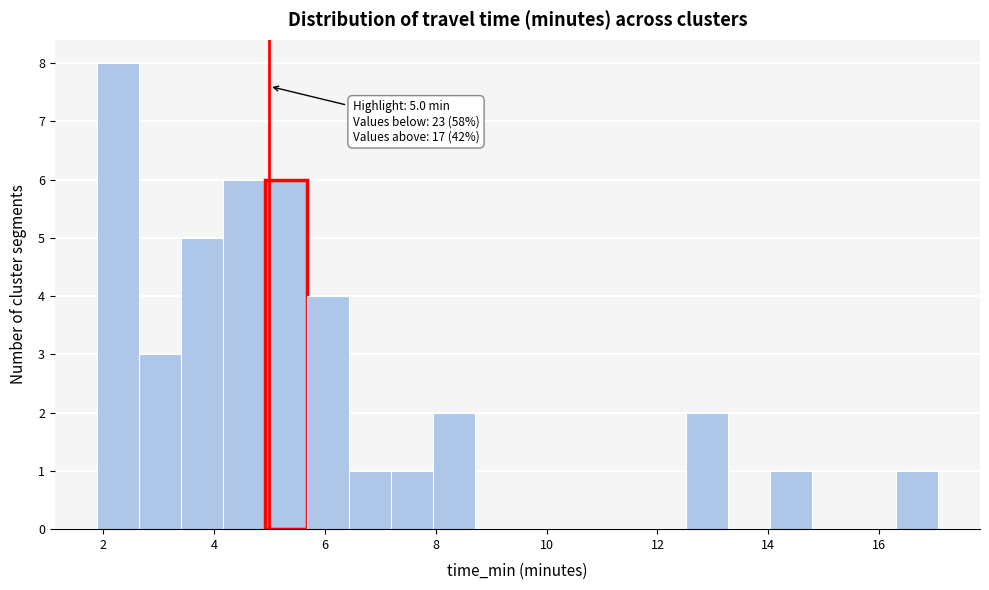

Read against the x-axis, roughly where is the centre of the tallest bar?

2.2